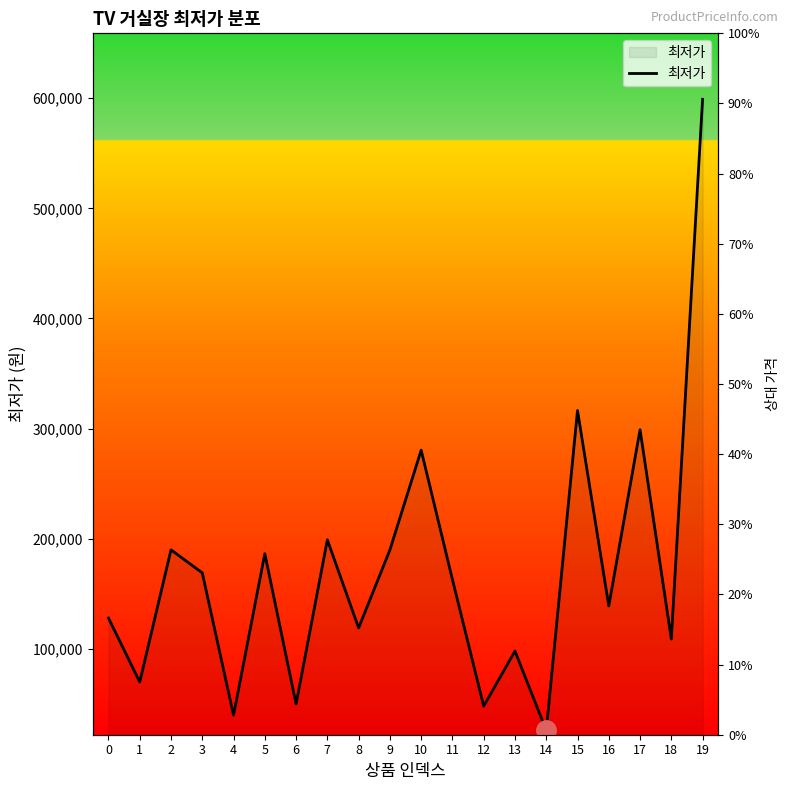

Does the chart display data point markers on the line(s)?

No